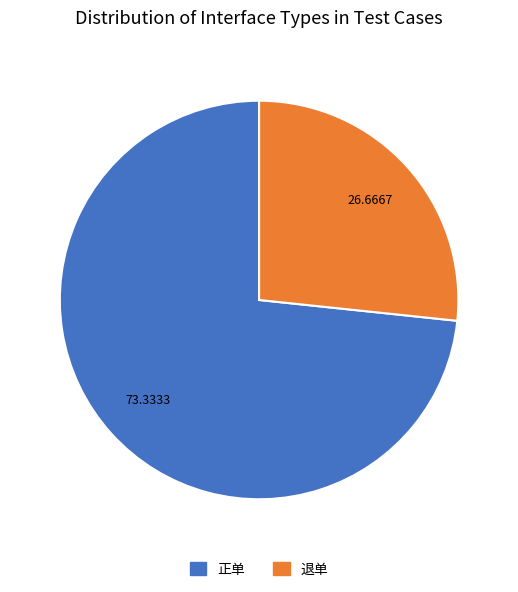

What is the largest slice in the pie chart?

正单